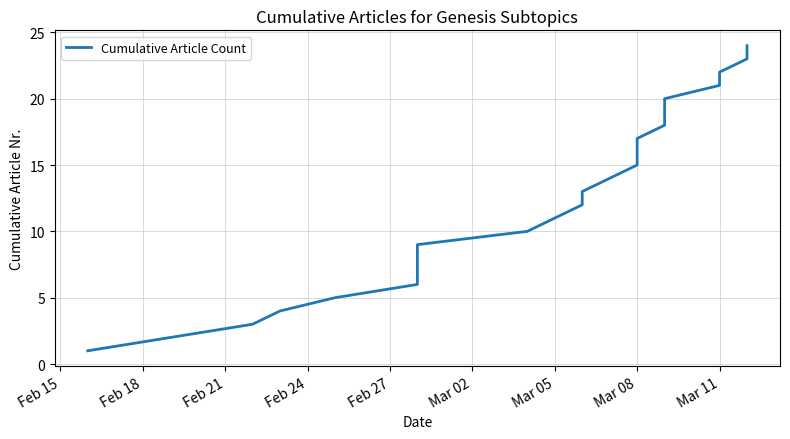

What position from the left is 10?

11